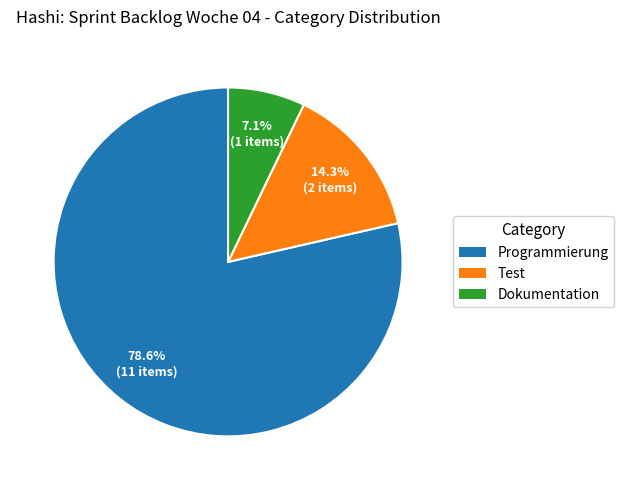

Which slice is the largest?

Programmierung